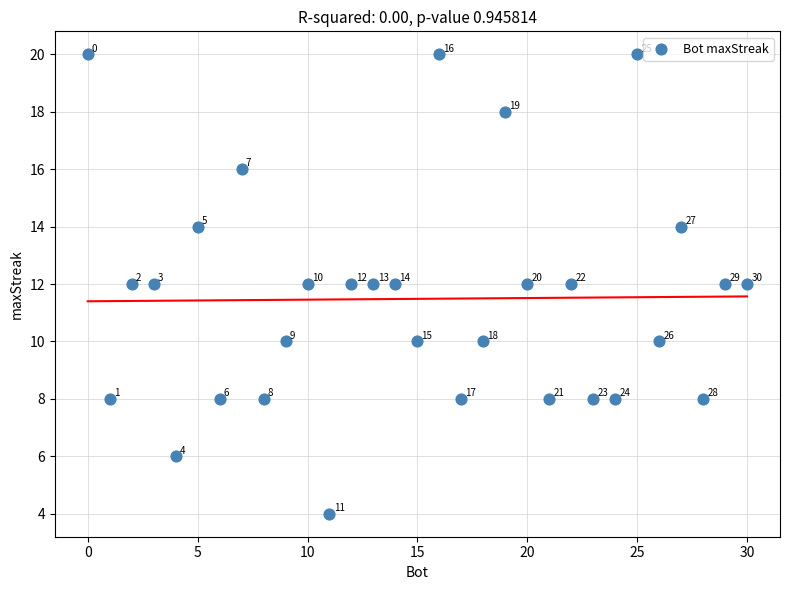

What is the range of X values (max minus min)?

30